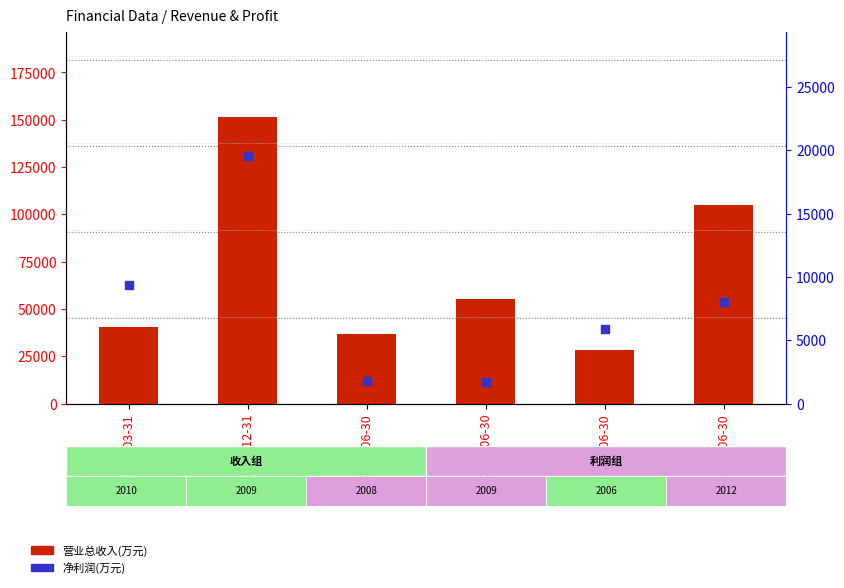

At which category is the sum across all series the highest?

2009-12-31